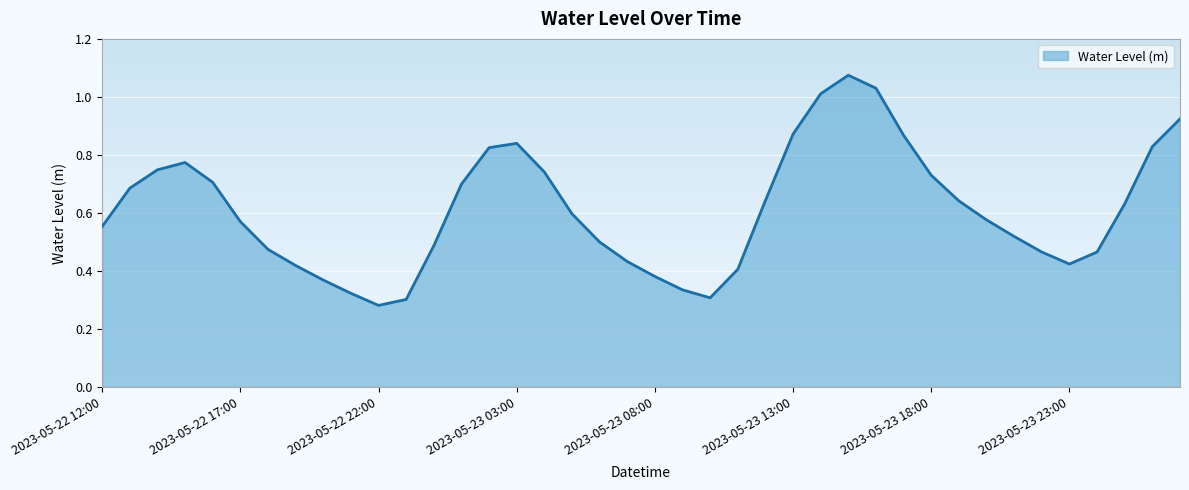

Does the chart display data point markers on the line(s)?

No